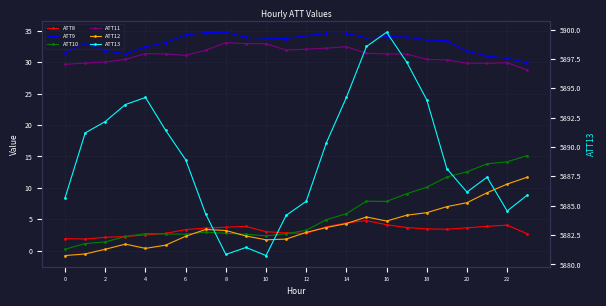

Is the value of ATT9 at 12 greater than the value of ATT13 at 2?

No